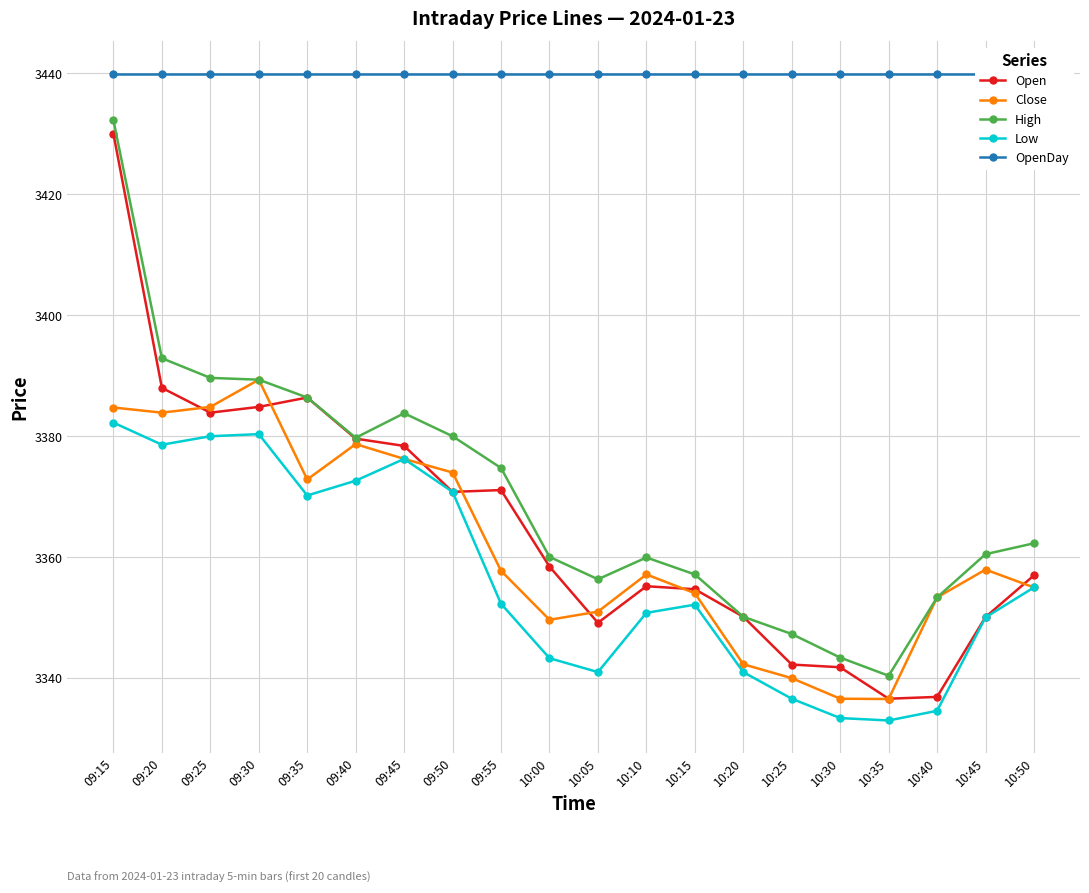

What is the average value of the OpenDay series?

3439.9